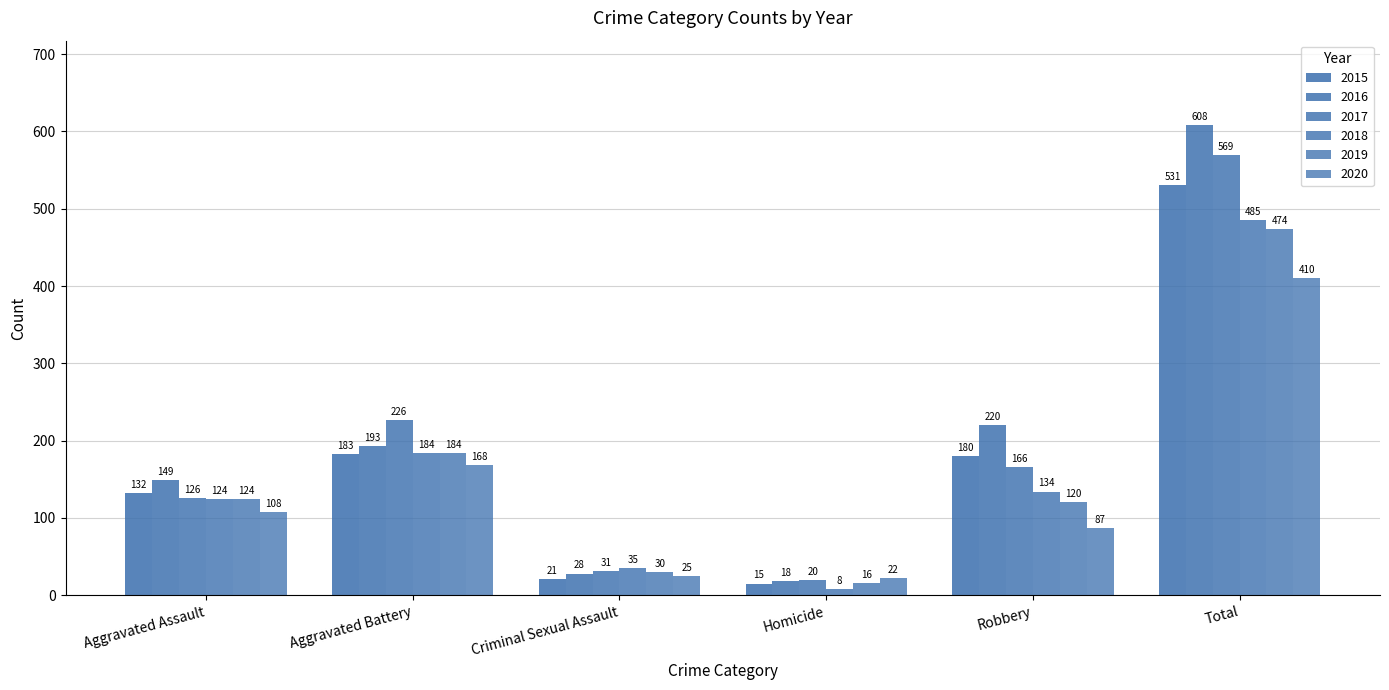

Are the bars horizontal?

No